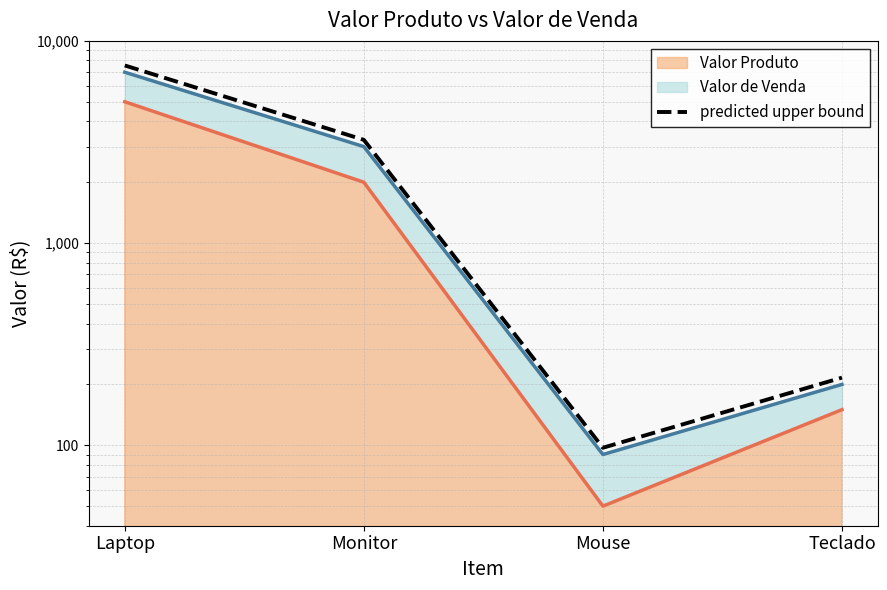

Rank the categories by value from highest to lowest.

Laptop, Monitor, Teclado, Mouse